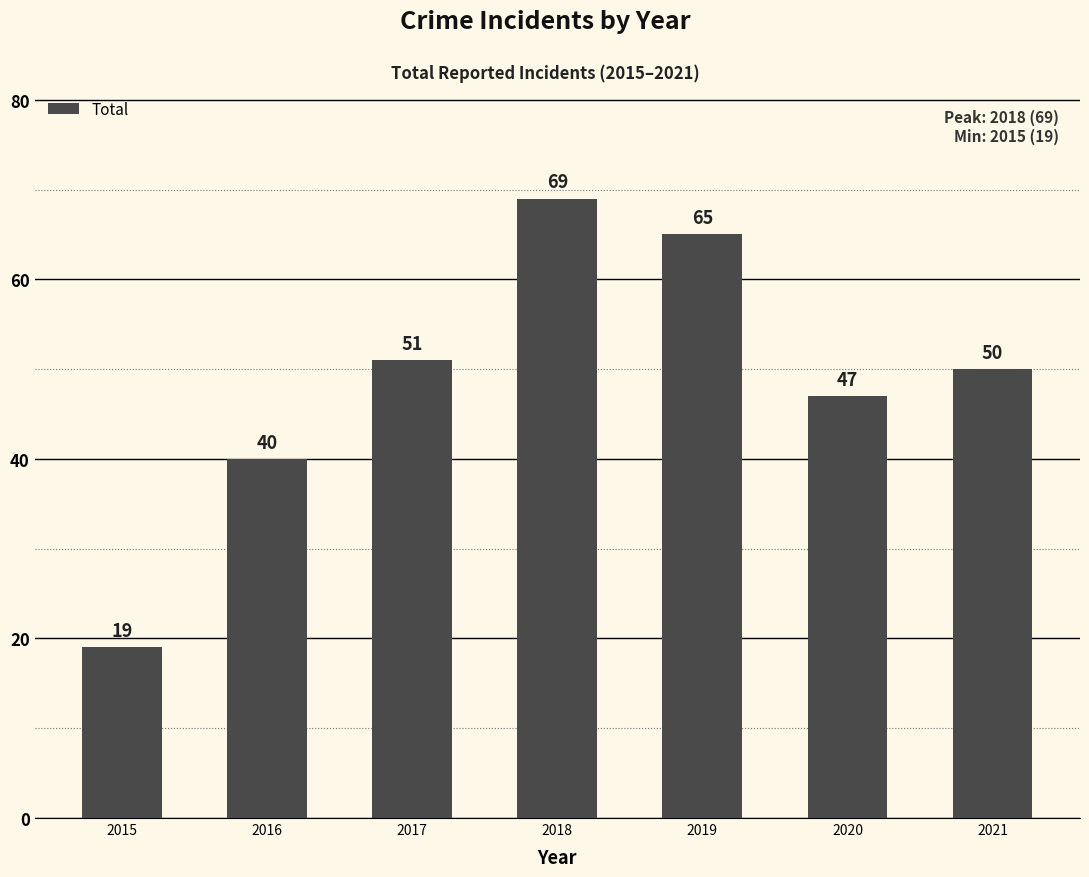

True or false: the data shows 24 at 2017.

False